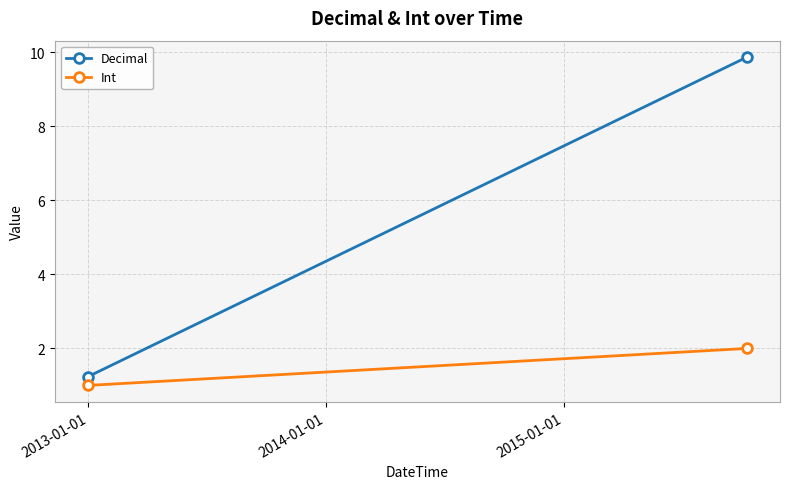

What is the difference between the maximum and minimum values in the Decimal series?

8.6